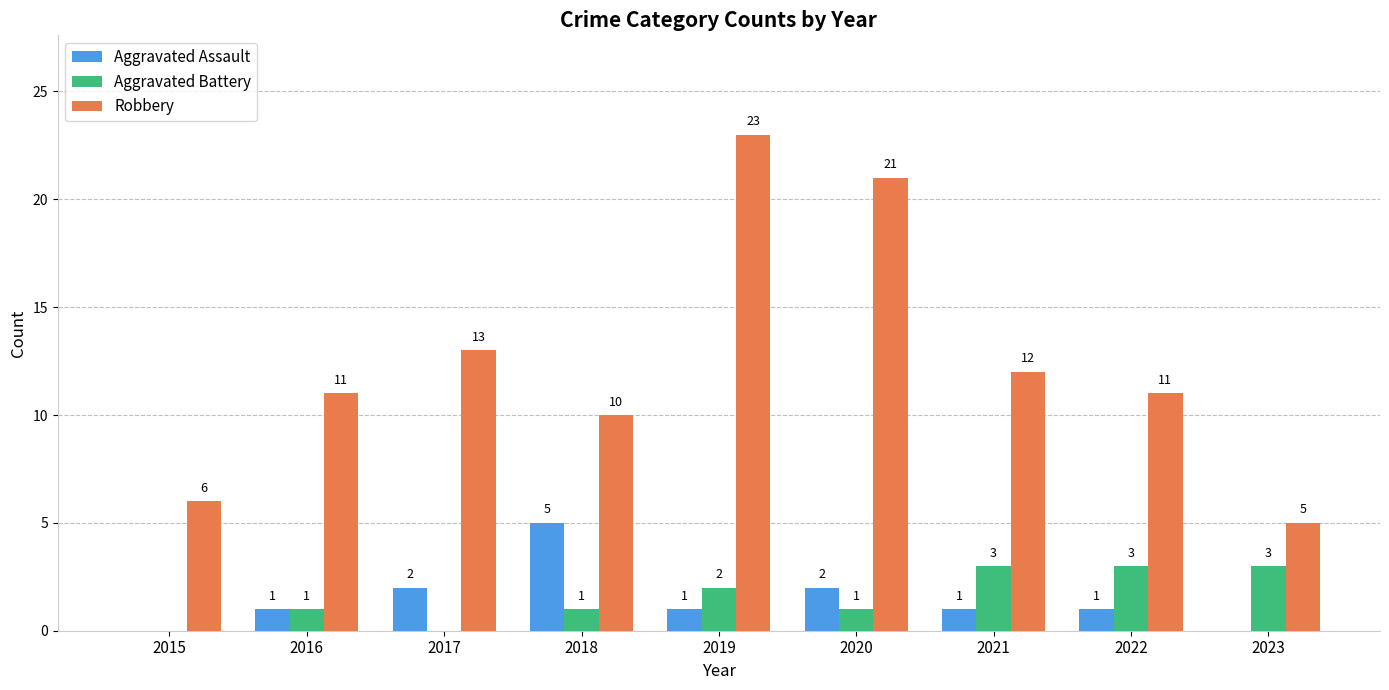

What are all the series names shown in the legend?

Aggravated Assault, Aggravated Battery, Robbery